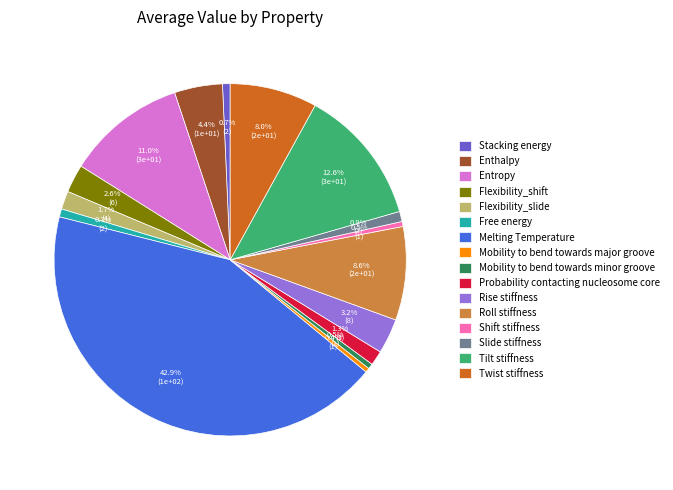

Which has a higher value, Flexibility_slide or Melting Temperature?

Melting Temperature